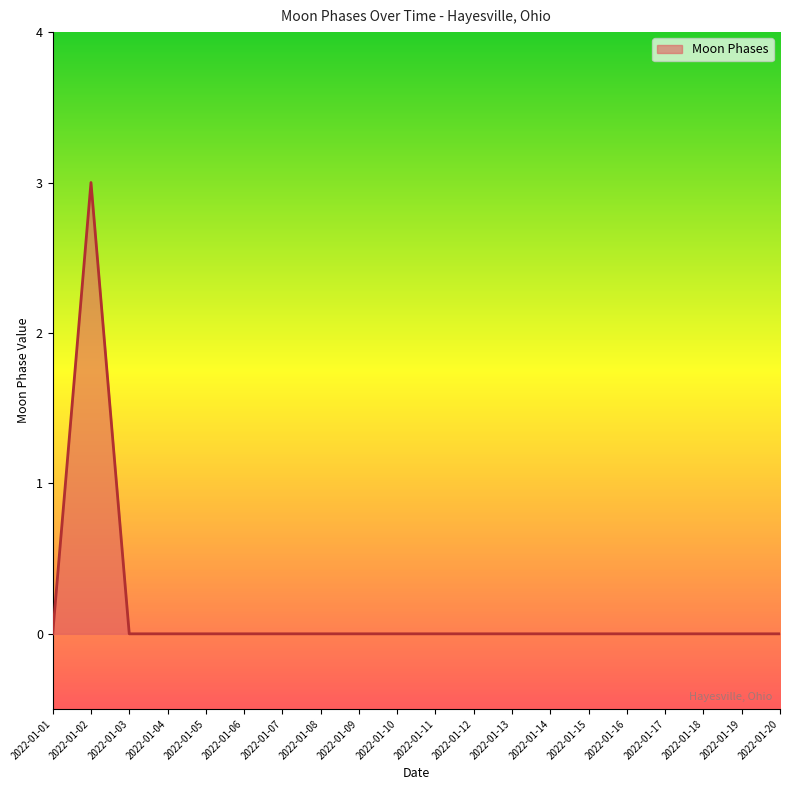

Reading left to right, extract all data points from this chart.

2022-01-01=0	2022-01-02=3	2022-01-03=0	2022-01-04=0	2022-01-05=0	2022-01-06=0	2022-01-07=0	2022-01-08=0	2022-01-09=0	2022-01-10=0	2022-01-11=0	2022-01-12=0	2022-01-13=0	2022-01-14=0	2022-01-15=0	2022-01-16=0	2022-01-17=0	2022-01-18=0	2022-01-19=0	2022-01-20=0